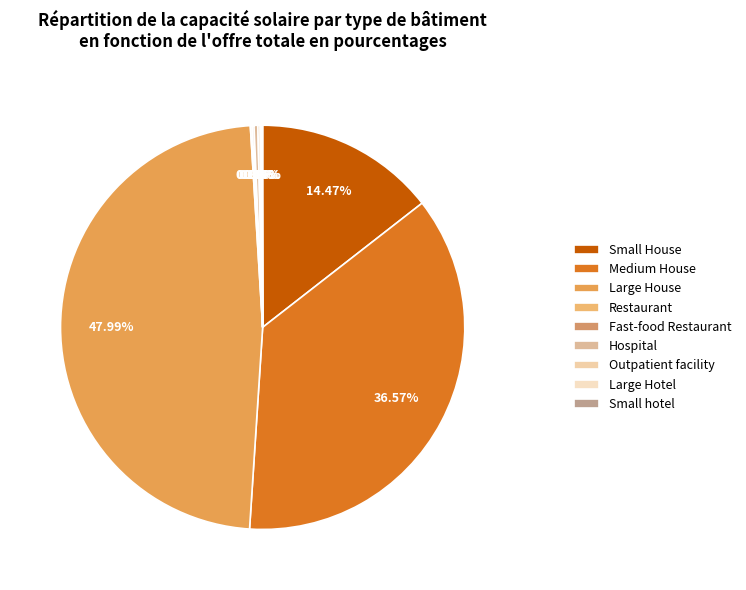

To the nearest percent, what is the difference between the largest and smallest slice percentages?

48%